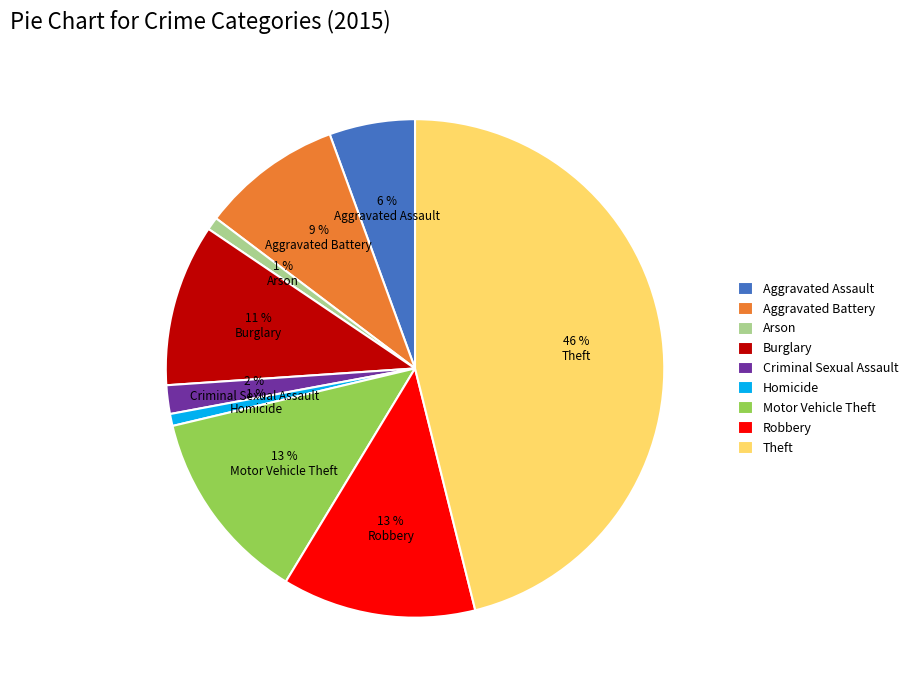

True or false: Theft accounts for 37% of the total.

False